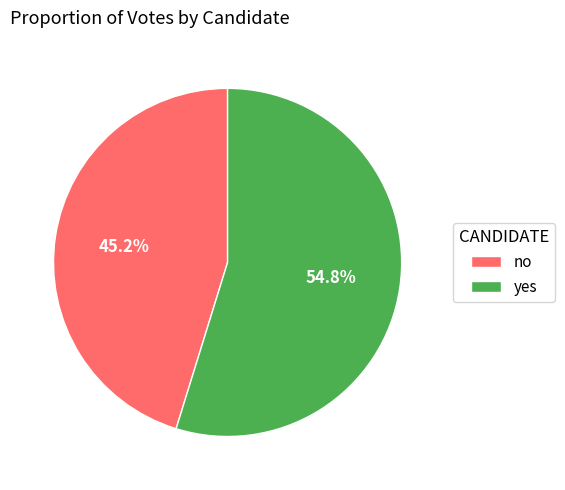

Which slice represents more than half of the pie?

yes